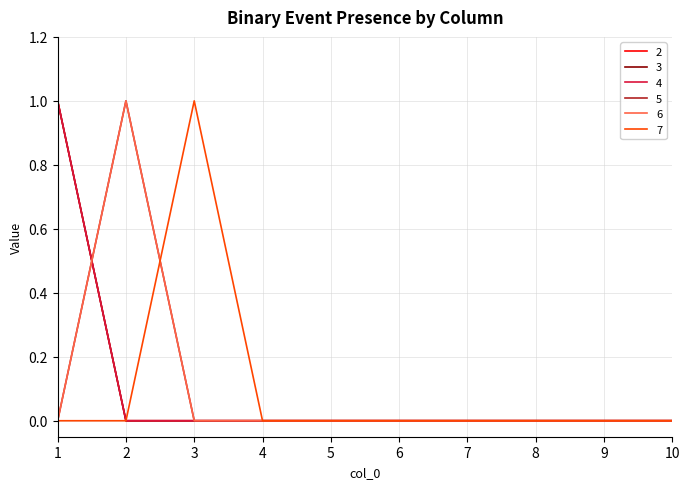

Does the chart have visible grid lines?

Yes